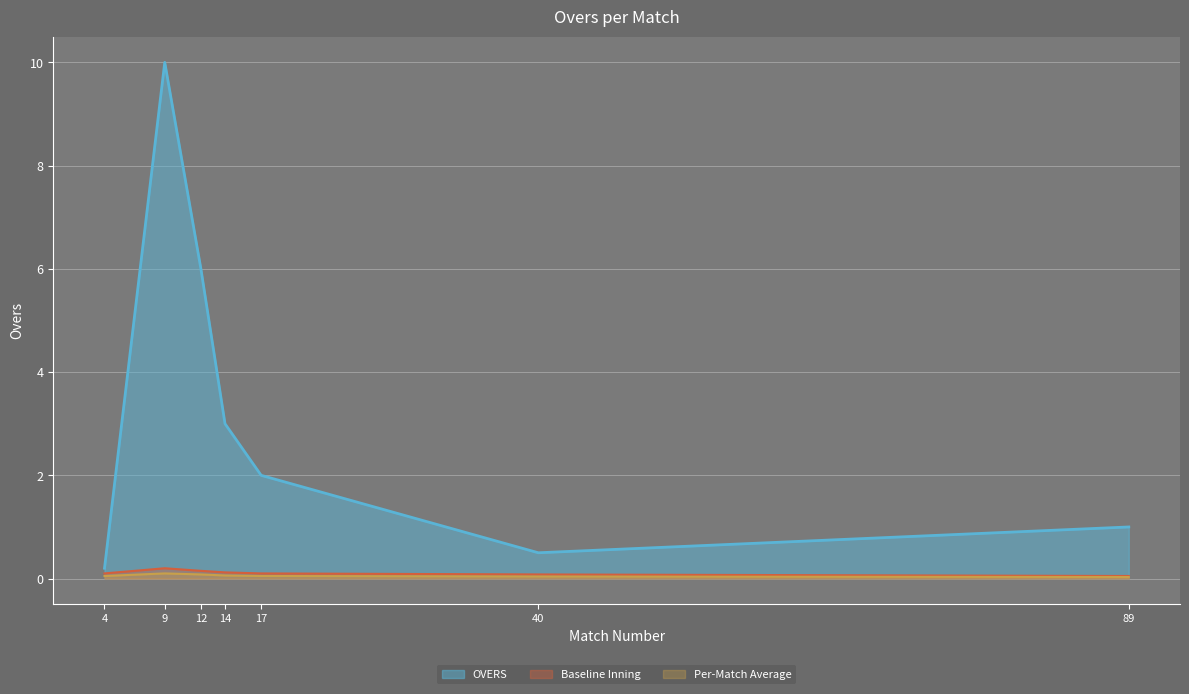

What is the average value?

3.2